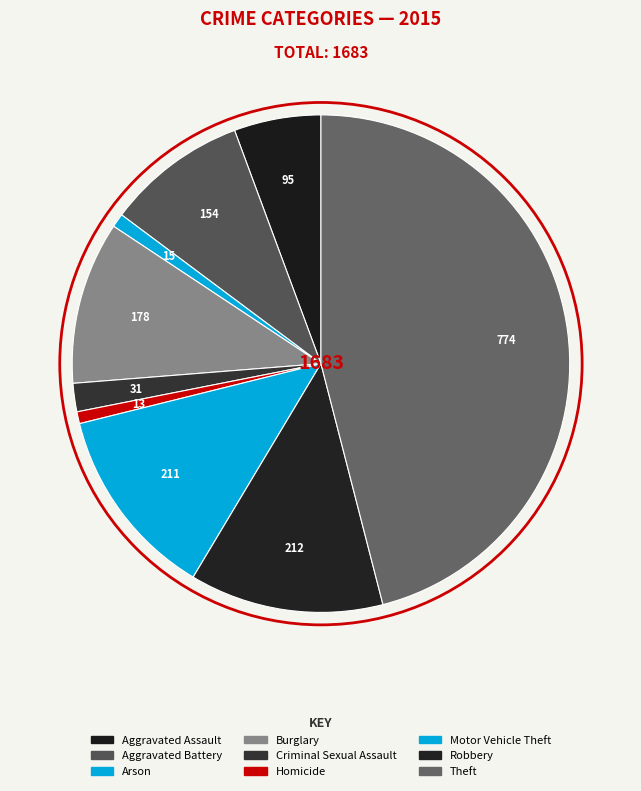

To the nearest percent, what is the difference between the Aggravated Battery and Arson slice percentages?

8%